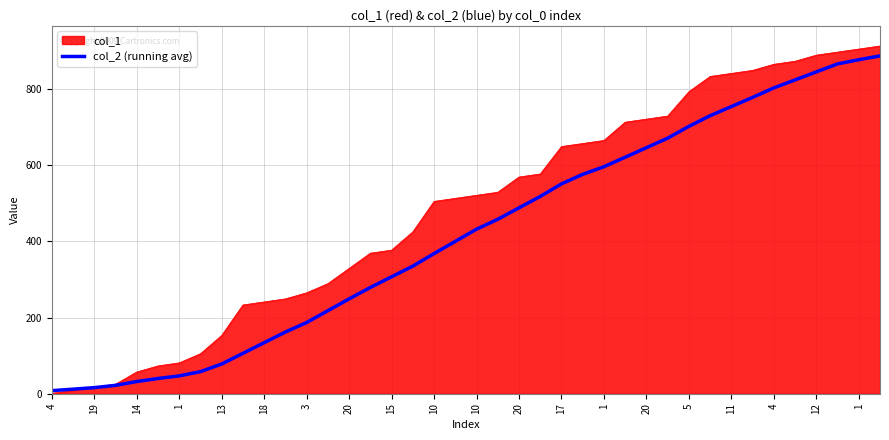

Which series has the largest range (max minus min)?

col_1